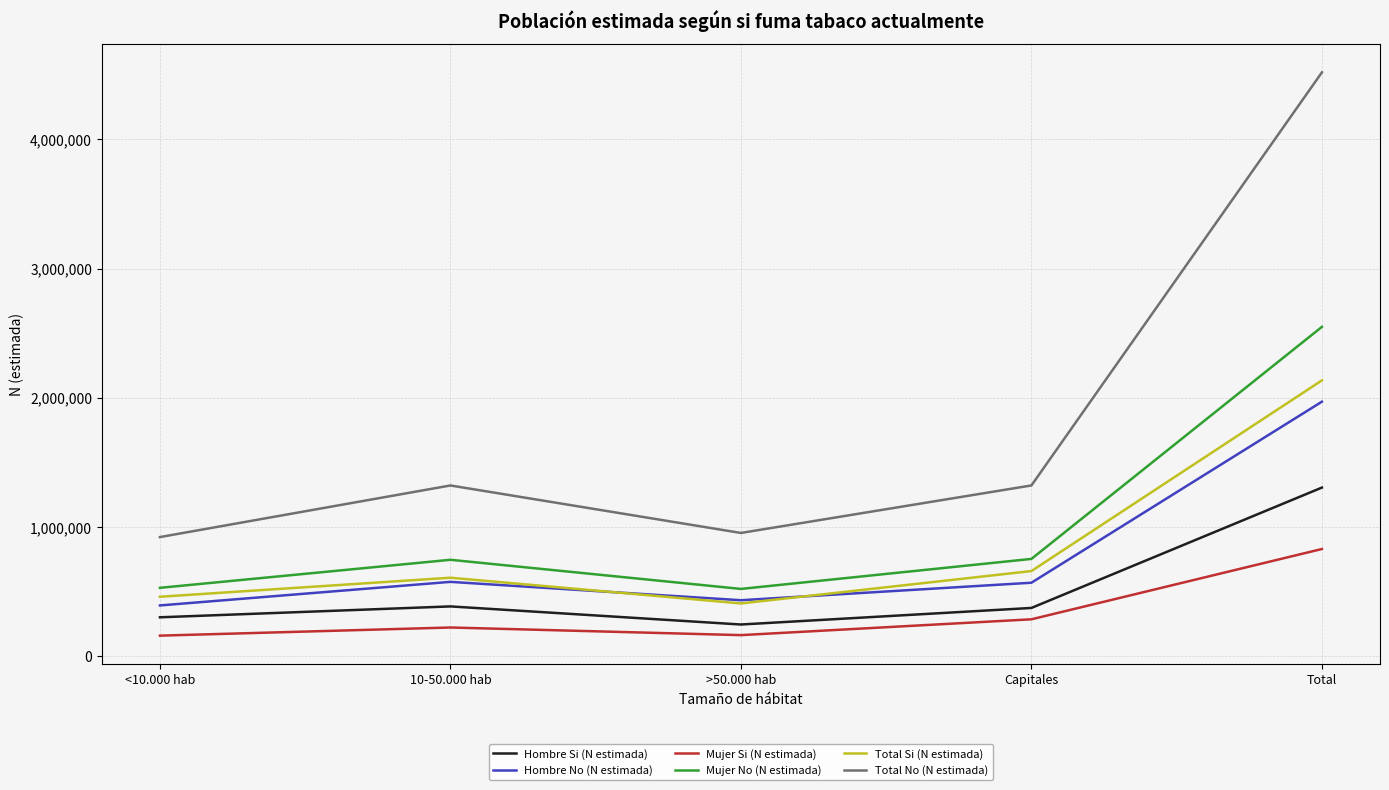

List the series in order of their peak value, highest first.

Total No (N estimada), Mujer No (N estimada), Total Si (N estimada), Hombre No (N estimada), Hombre Si (N estimada), Mujer Si (N estimada)